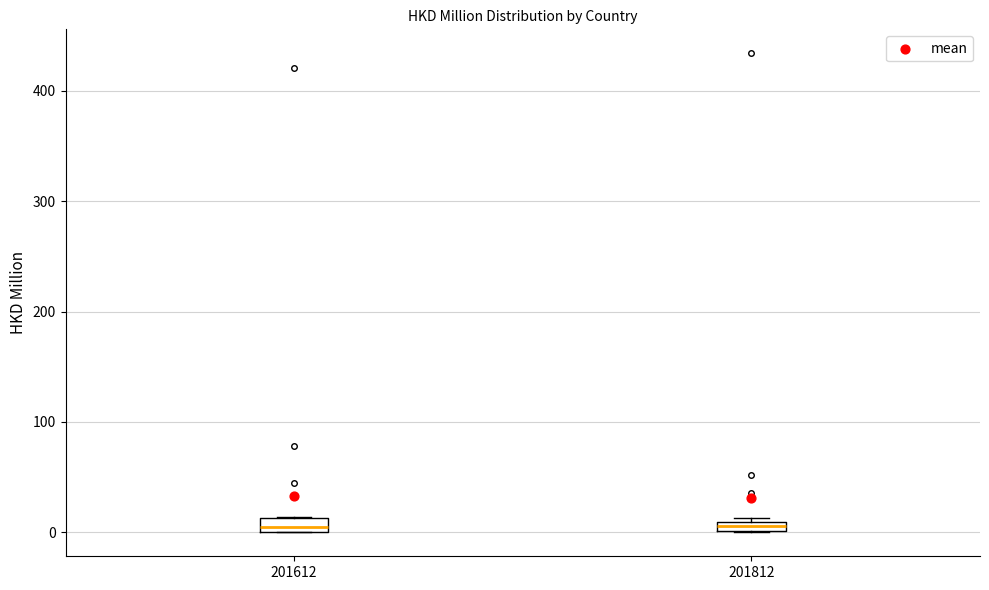

Where is the lower edge of the box at x = 201812 on the y-axis? The values are not printed on the chart, so give them approximately, as read against the axis.

0